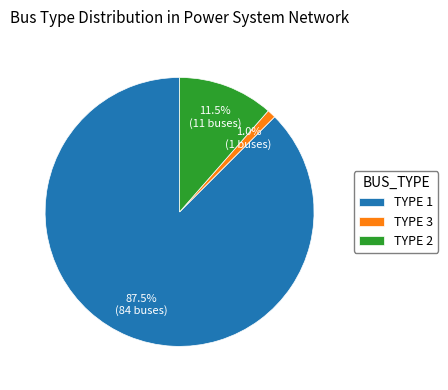

What is the smallest slice in the pie chart?

TYPE 3